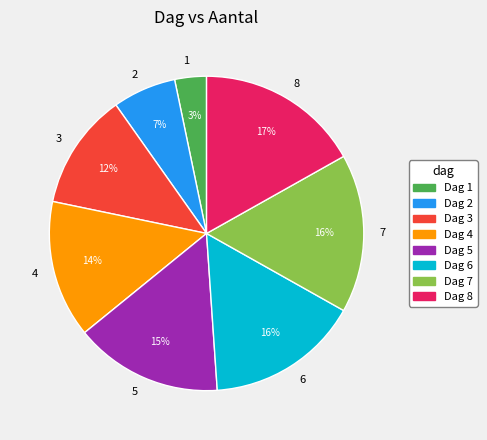

Do Dag 5 and Dag 3 together represent more than half of the pie?

No